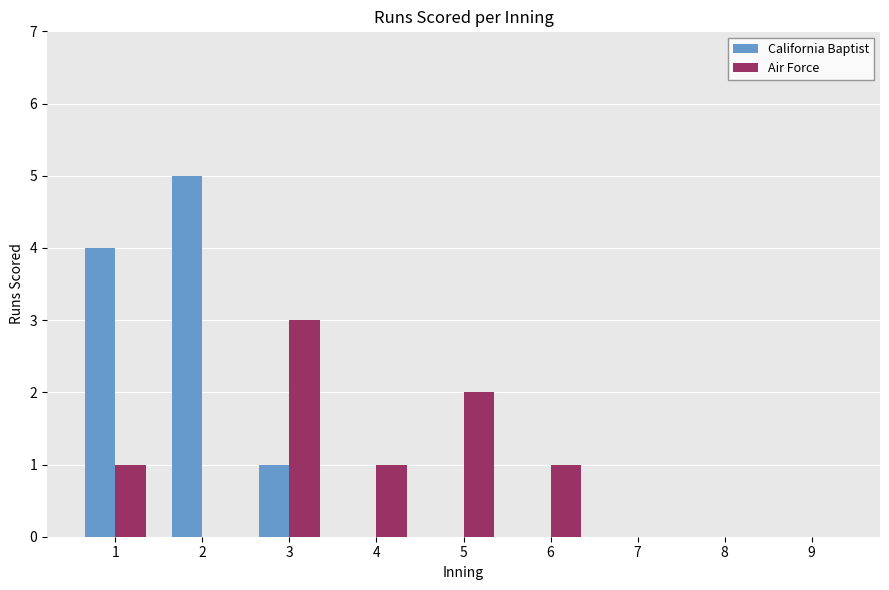

Between 6 and 9, which series saw the biggest shift?

Air Force